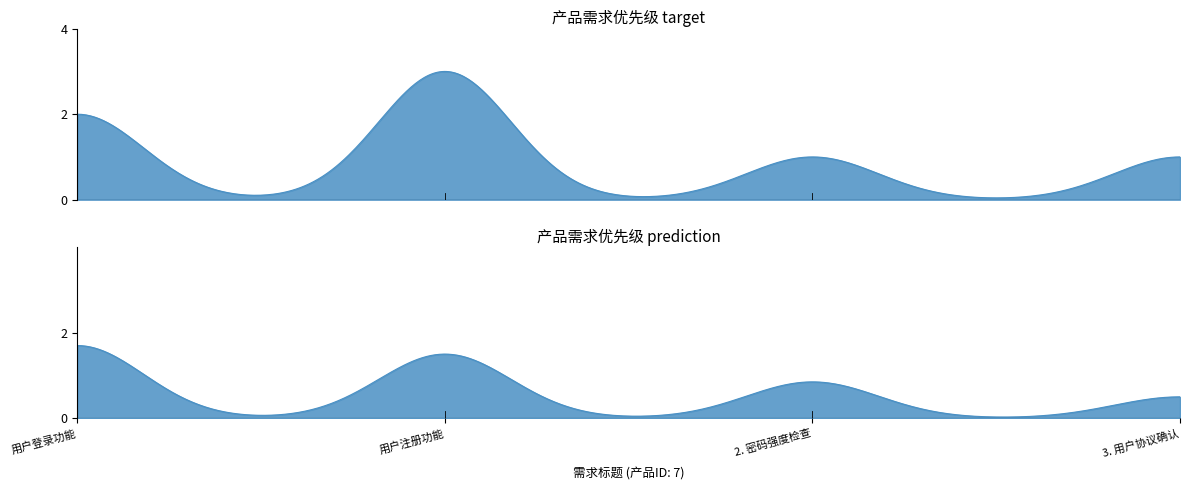

At which category does the data reach its first local peak?

用户注册功能